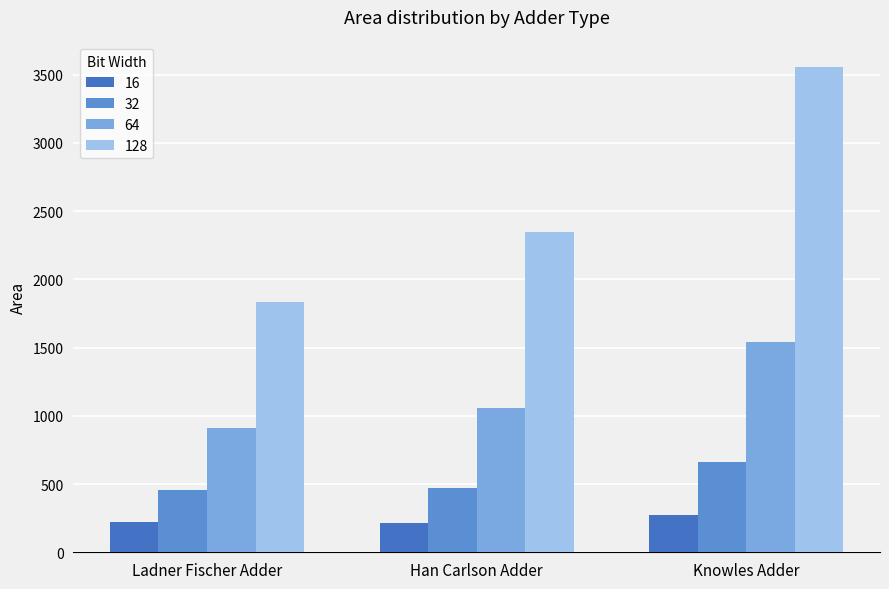

True or false: 16 has a value of 211.0 at Han Carlson Adder.

True